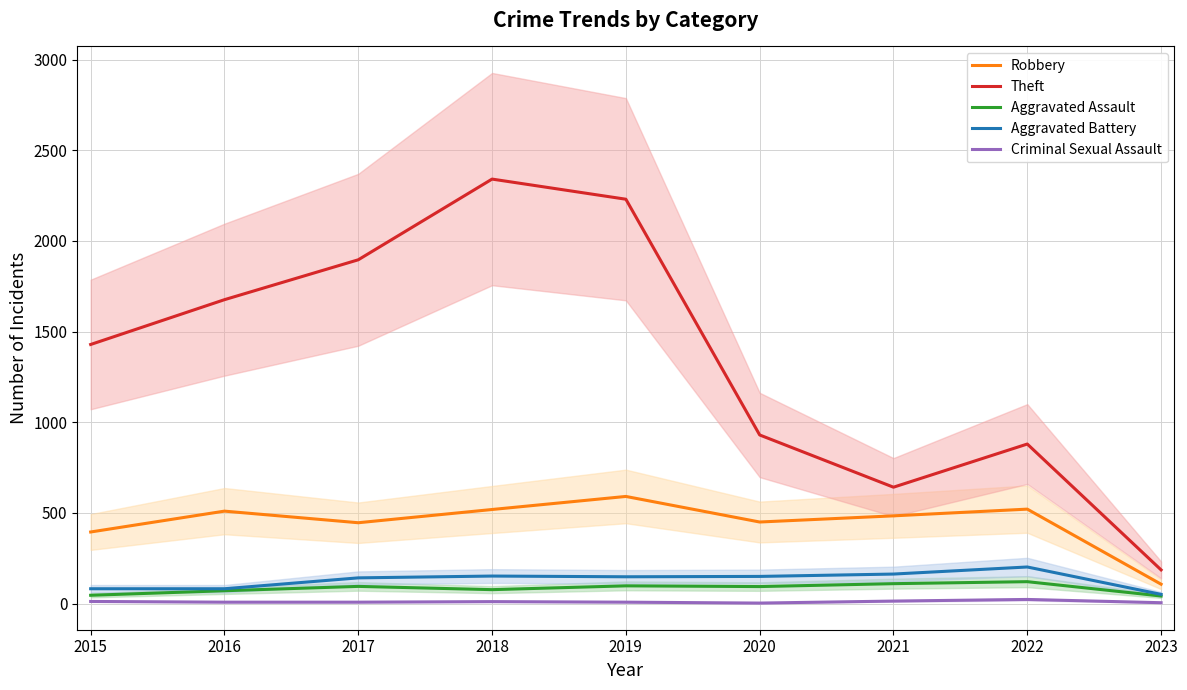

What is the value of the Aggravated Battery point at the 2nd from the left?

82